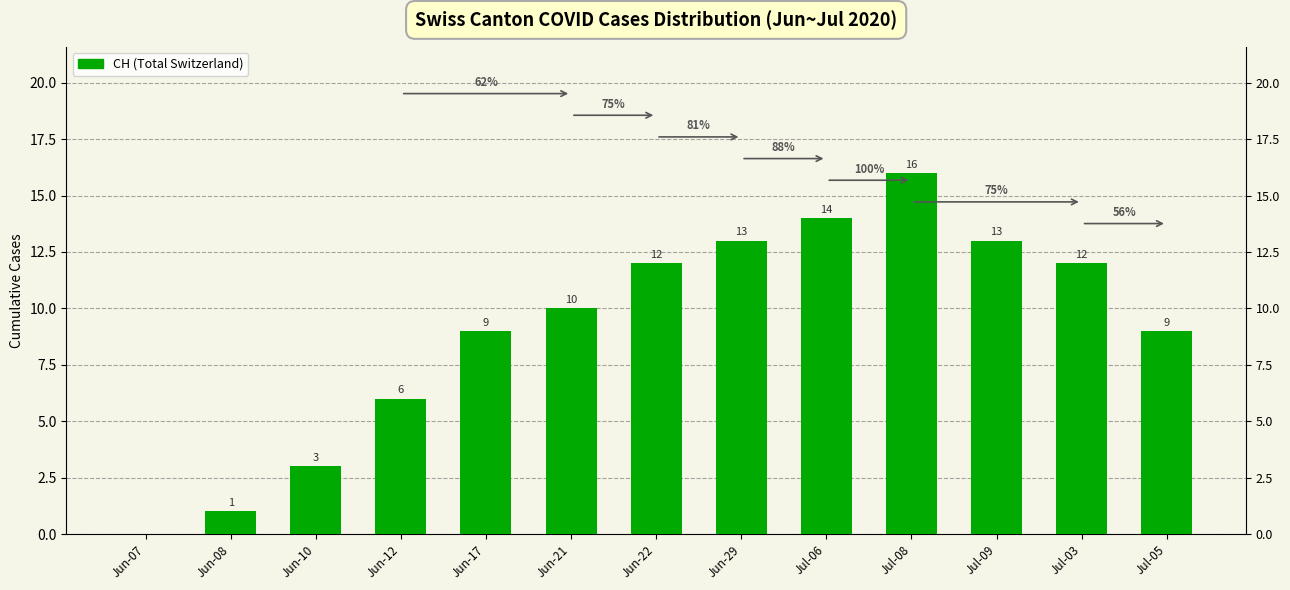

What is the approximate value at Jun-17?

9